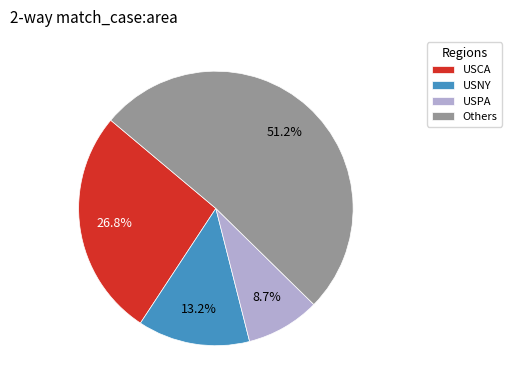

Which category has the biggest portion of the pie?

Others